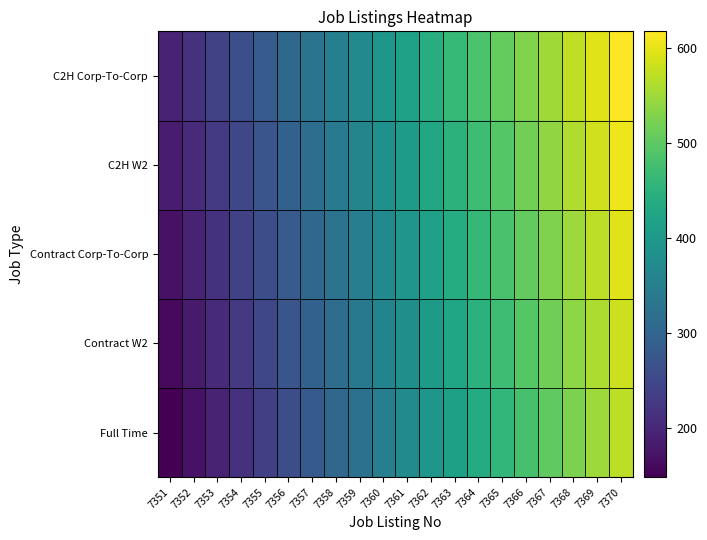

What is the total value across all series at 7370?

2967.4